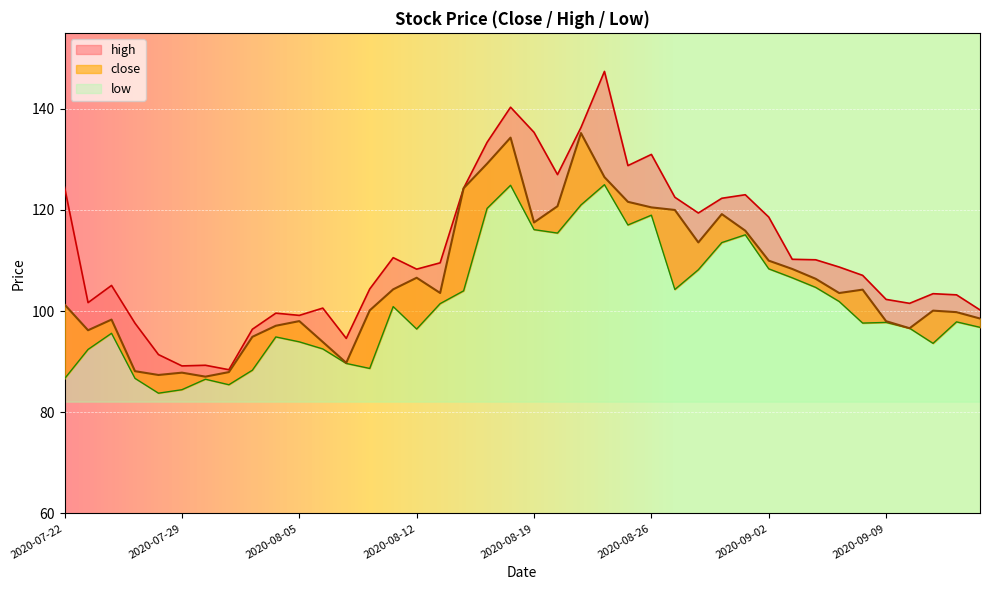

True or false: close and low intersect in this chart.

False